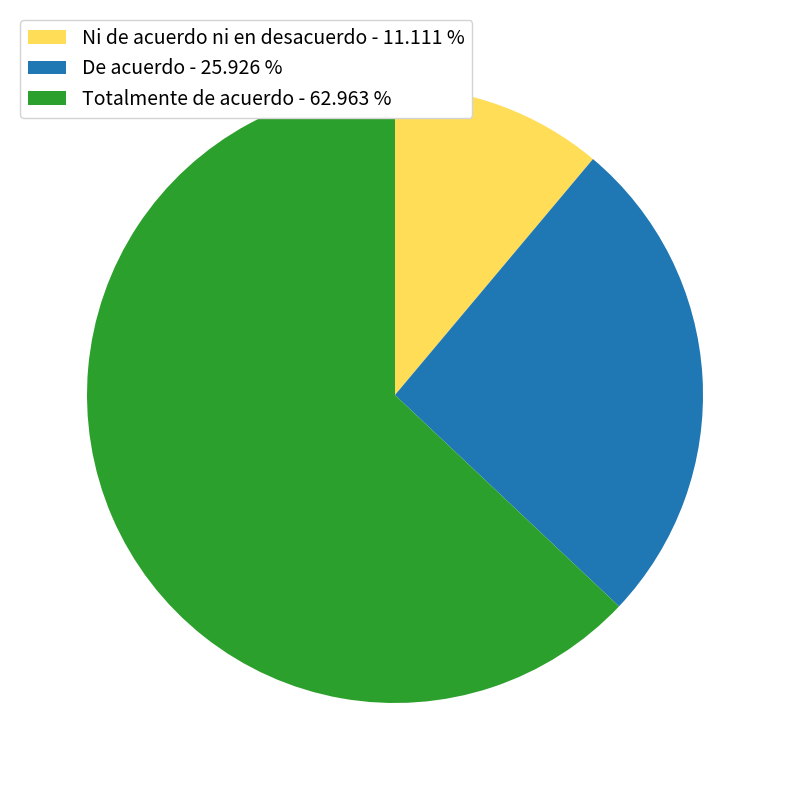

How many segments does this pie chart have?

3